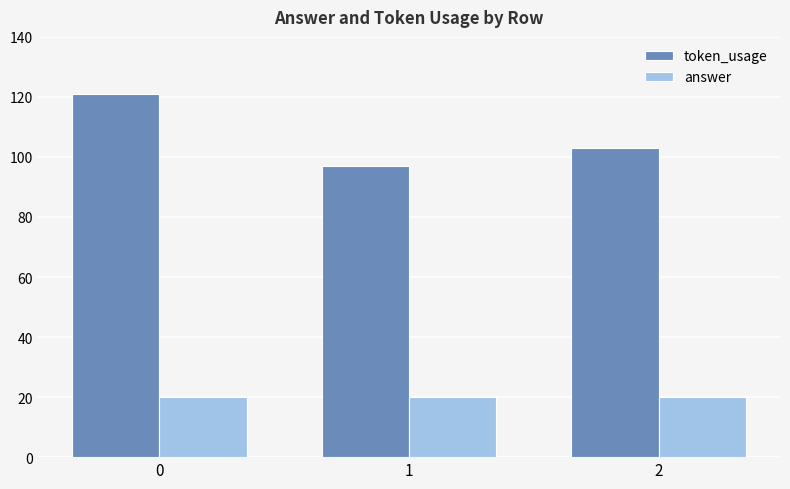

Is it true that token_usage equals 36 at 2?

False